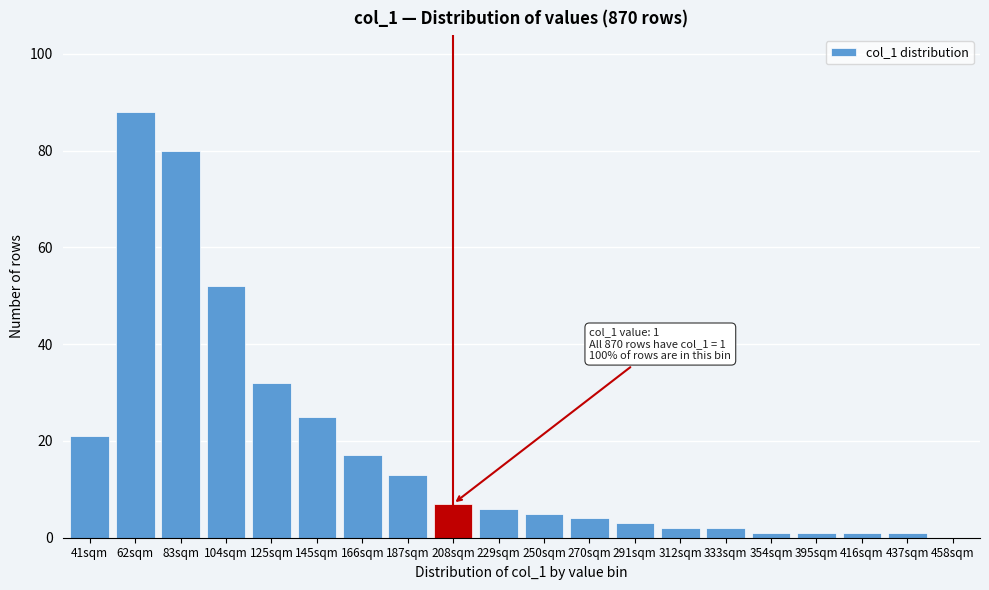

Reading left to right, extract all data points from this chart.

41sqm=21	62sqm=88	83sqm=80	104sqm=52	125sqm=32	145sqm=25	166sqm=17	187sqm=13	208sqm=7	229sqm=6	250sqm=5	270sqm=4	291sqm=3	312sqm=2	333sqm=2	354sqm=1	395sqm=1	416sqm=1	437sqm=1	458sqm=0